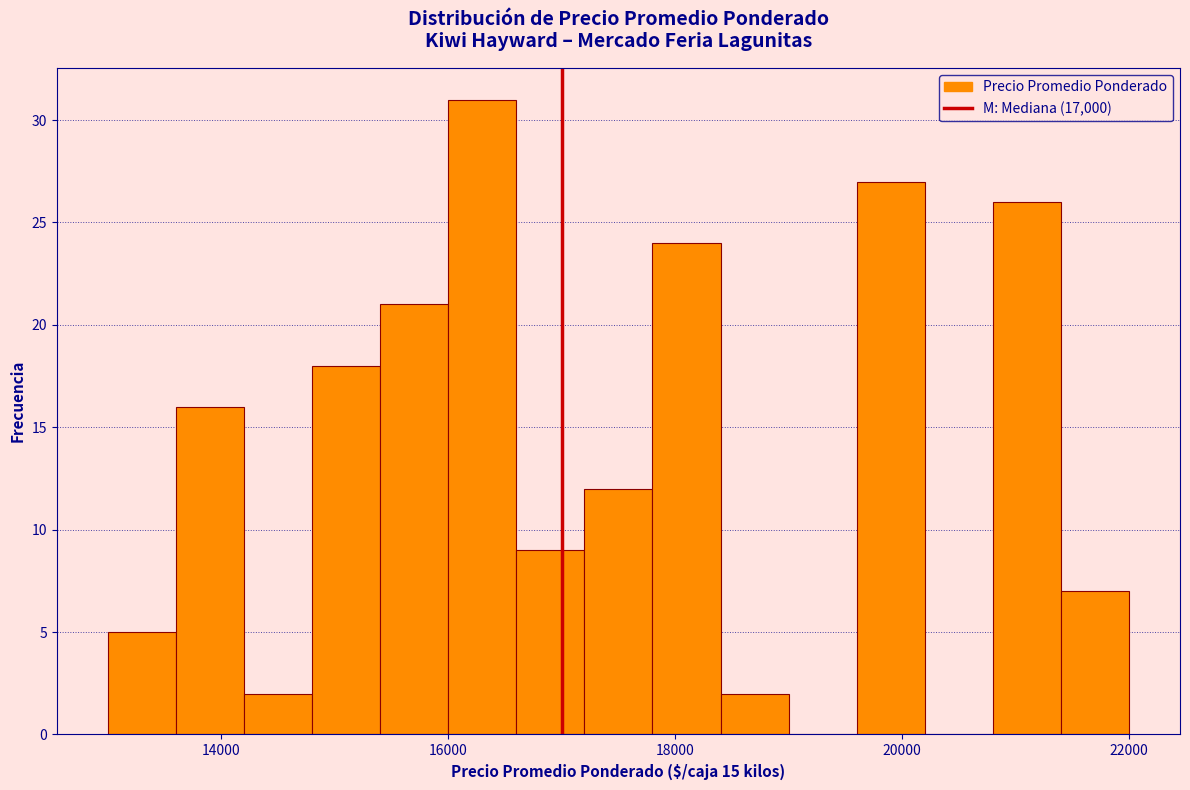

Around what value on the x-axis is the tallest bar? Give the approximate position of its centre, as read against the axis.

16400